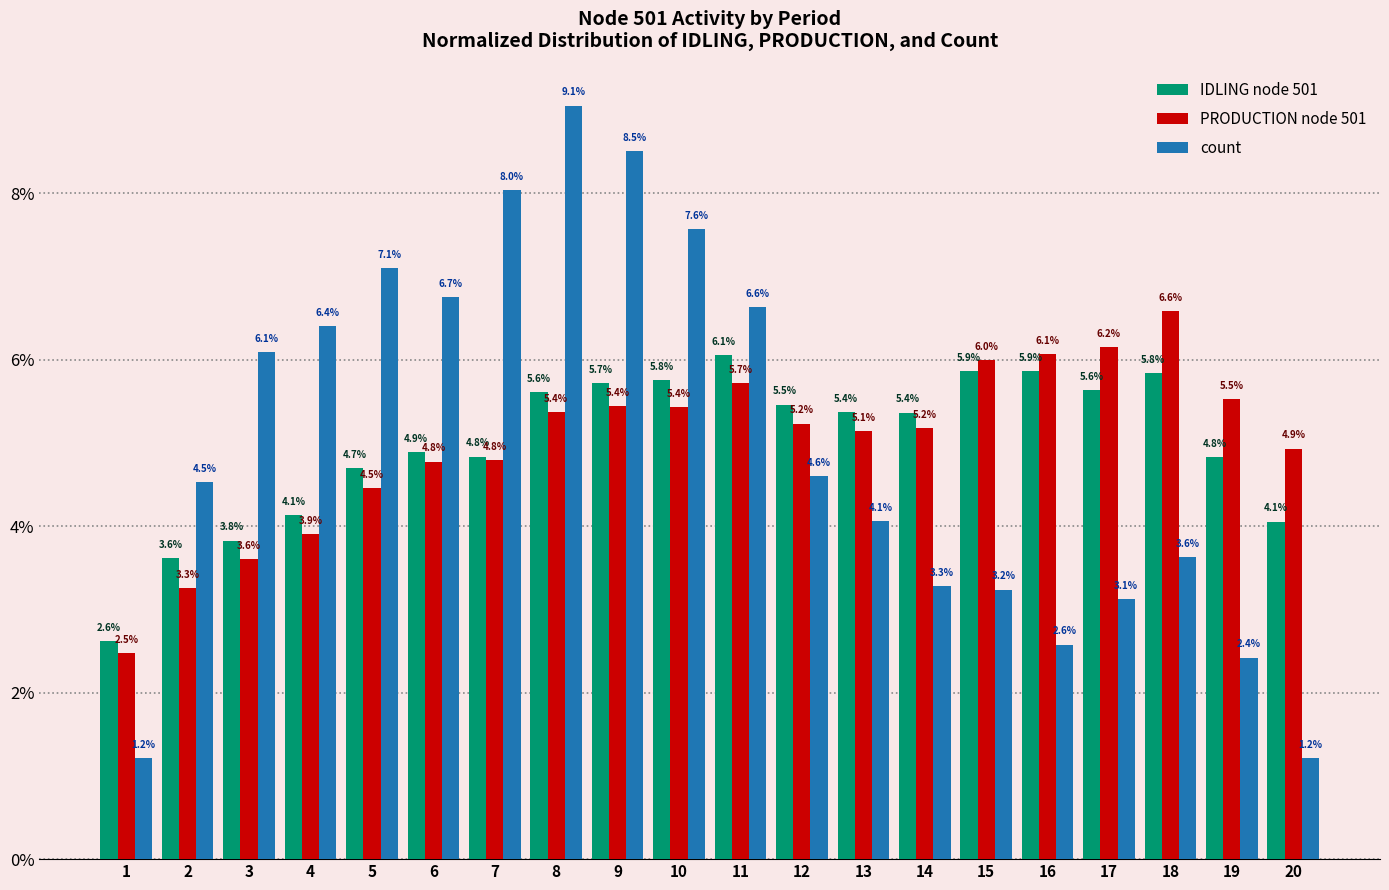

What is the spread (max minus min) of values at 7?

3.2